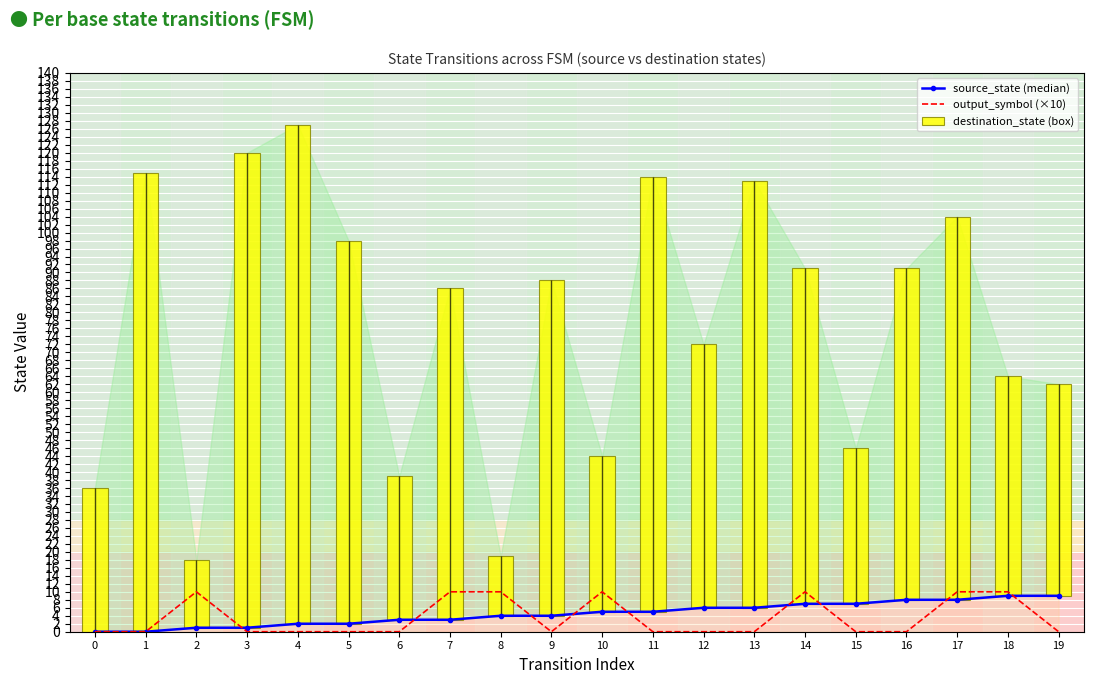

What is the difference between the maximum and minimum values in the output_symbol (×10) series?

10